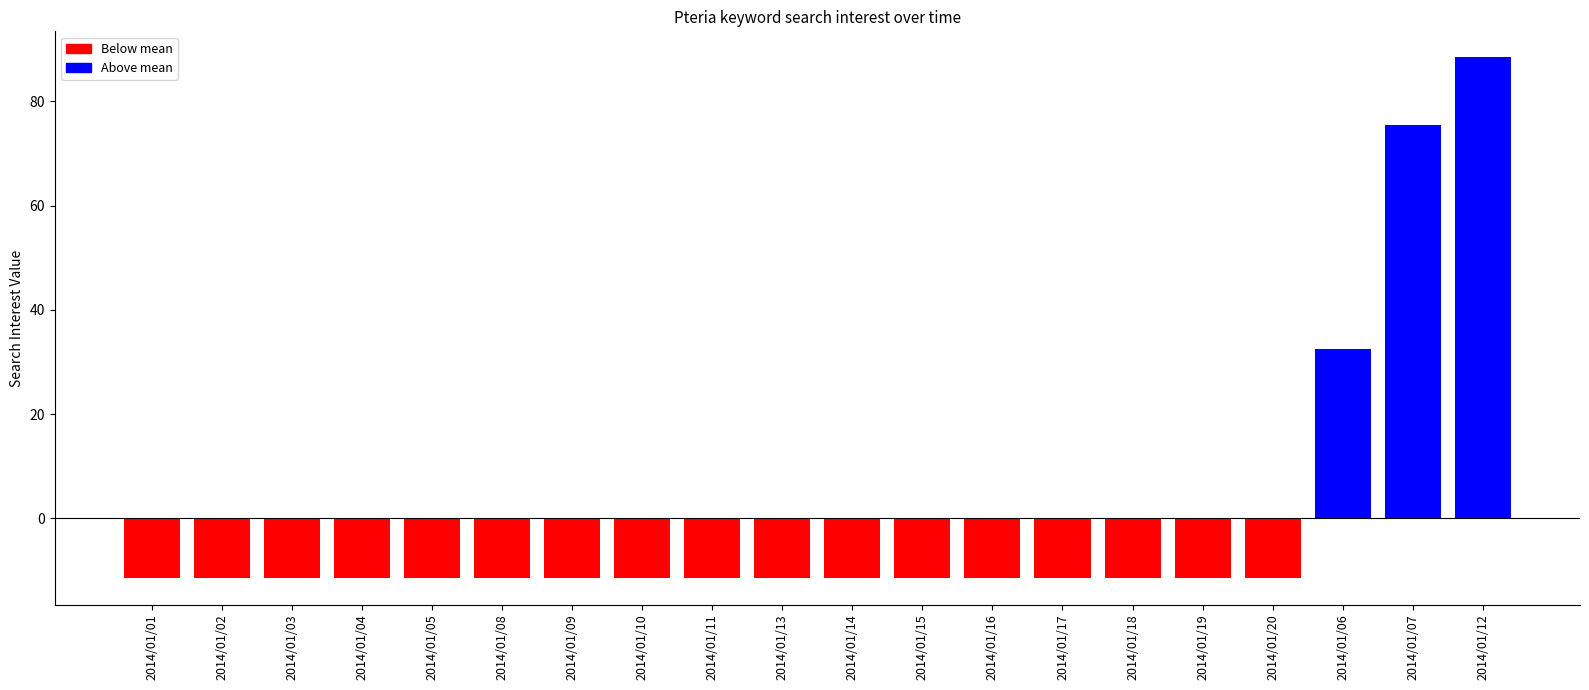

What is the label of the 12th bar from the left?

2014/01/15